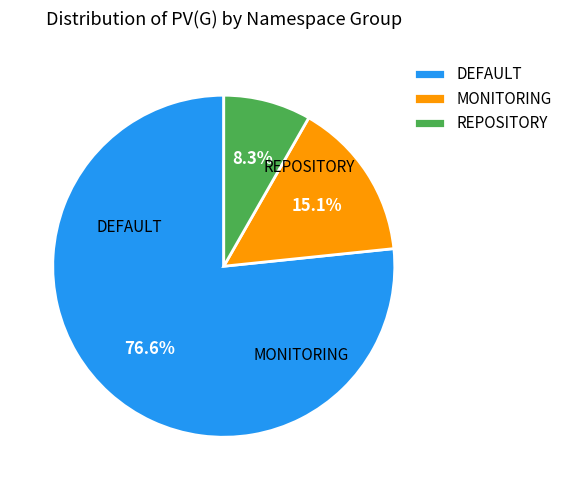

Is there any slice that represents more than half of the pie?

Yes